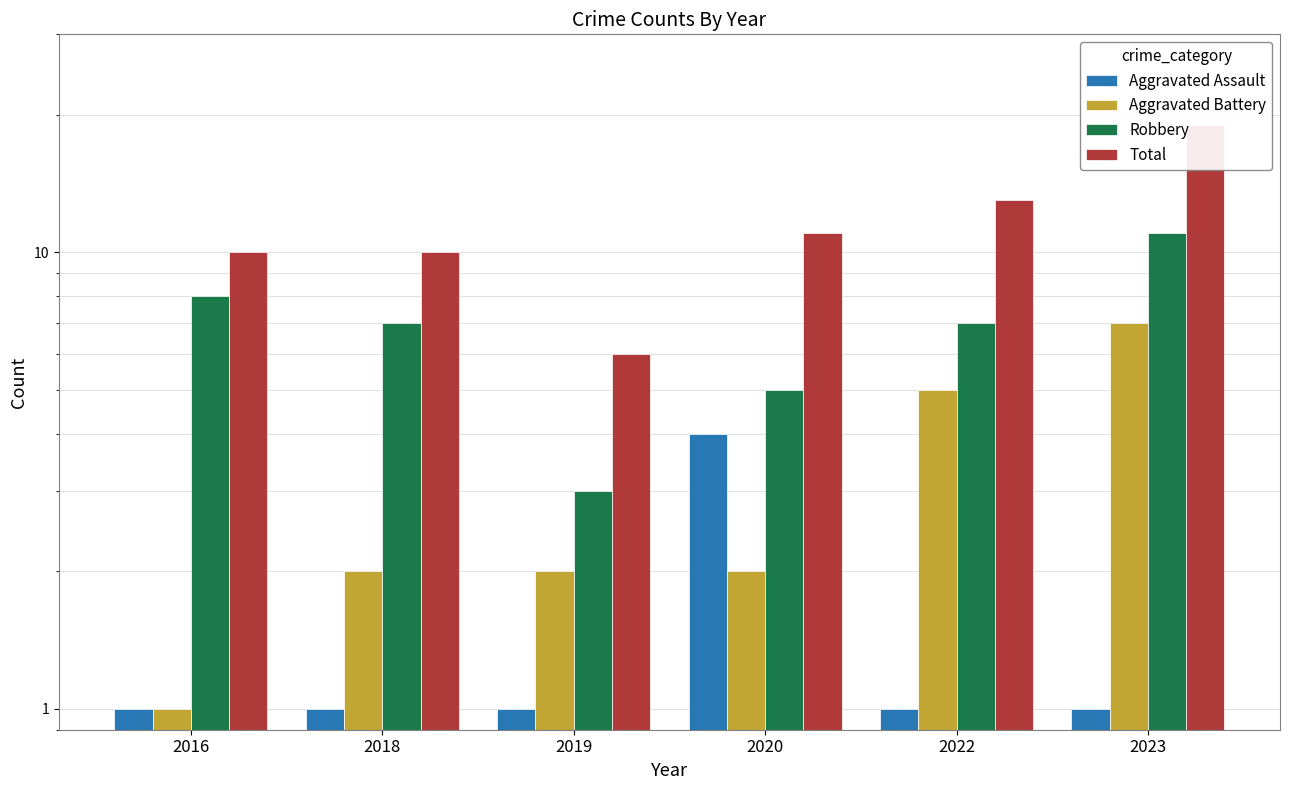

Rank the series by their average value, from highest to lowest.

Total, Robbery, Aggravated Battery, Aggravated Assault